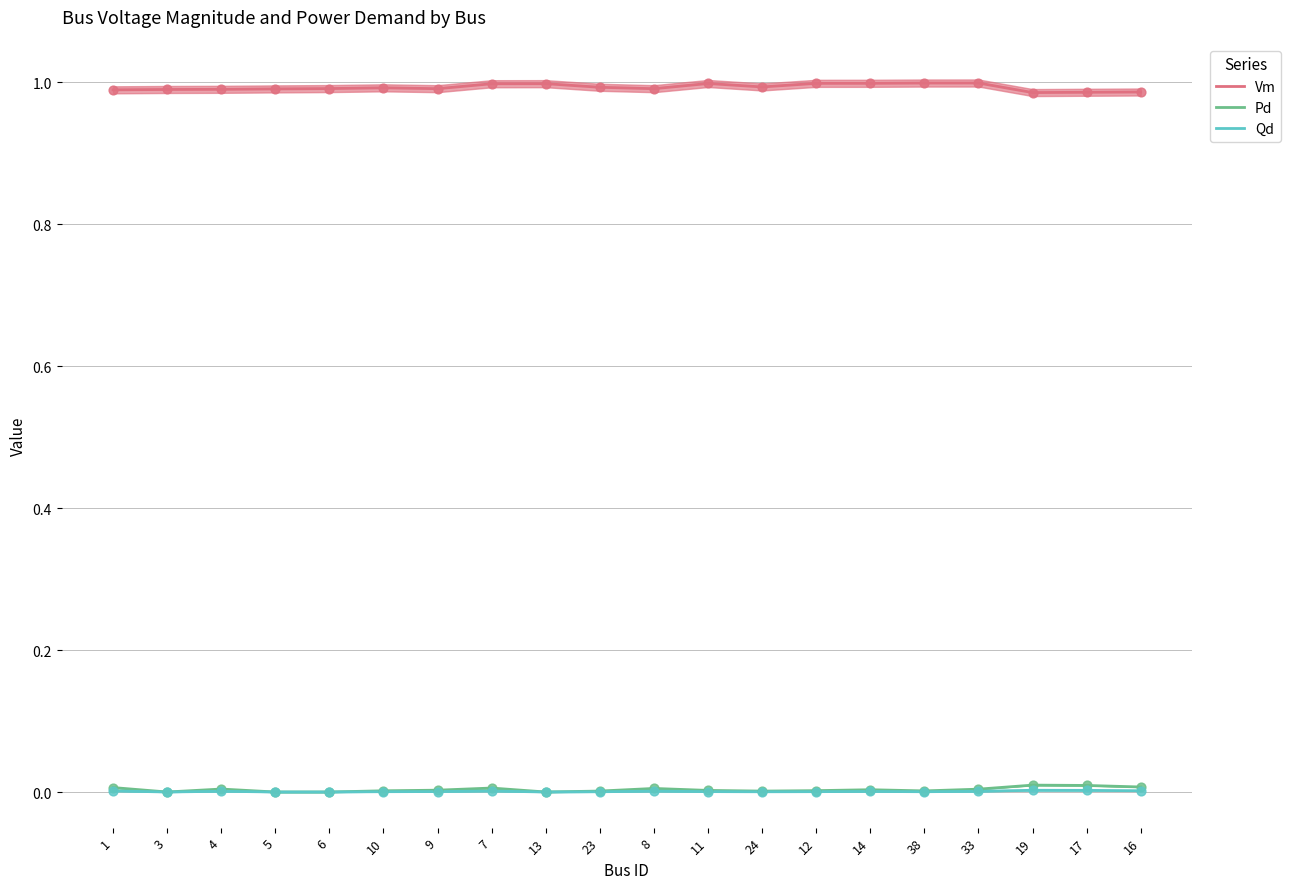

At which category is the sum across all series the highest?

7